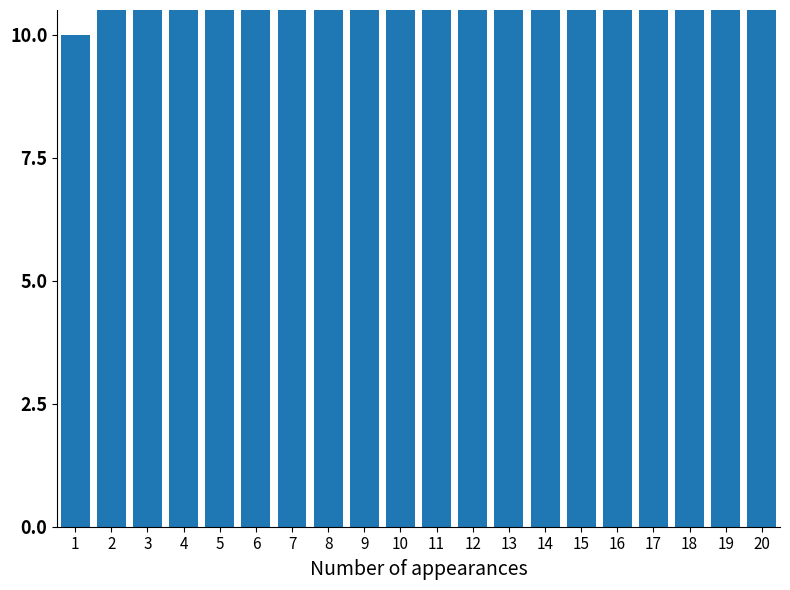

Is it true that the value at 8 is 36?

True